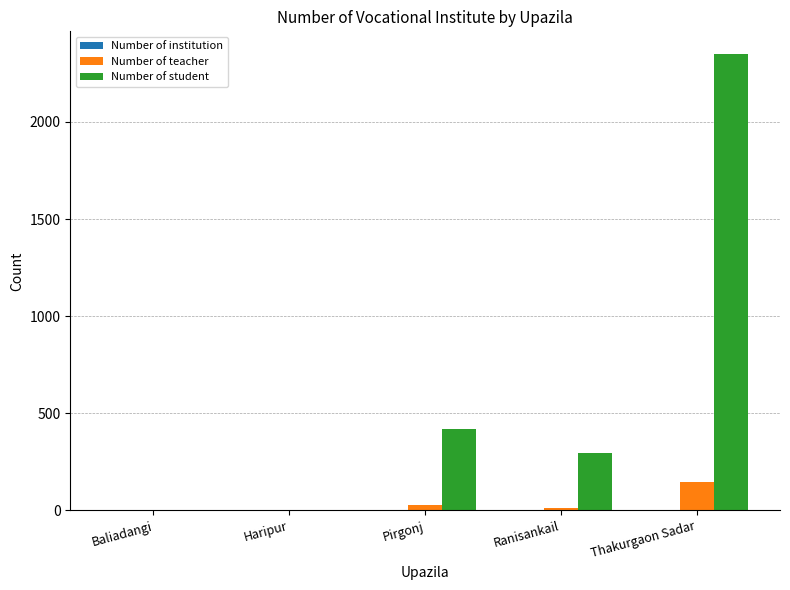

Between Baliadangi and Thakurgaon Sadar, which series saw the biggest shift?

Number of student